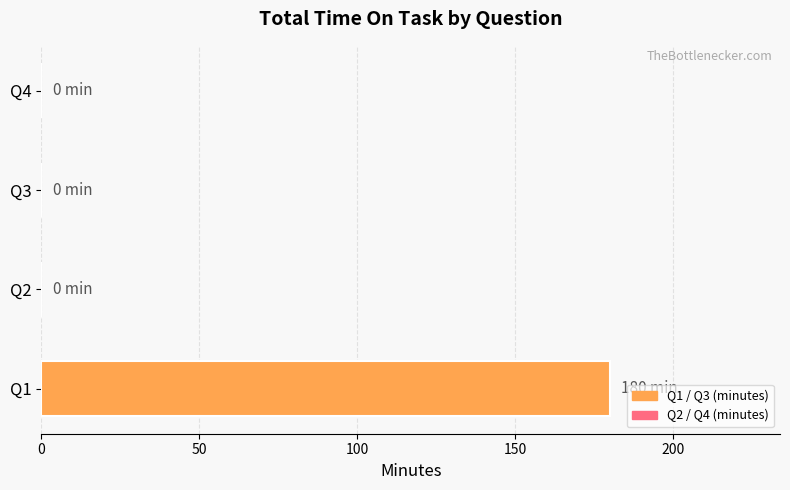

Which has a higher value, Q4 or Q1?

Q1